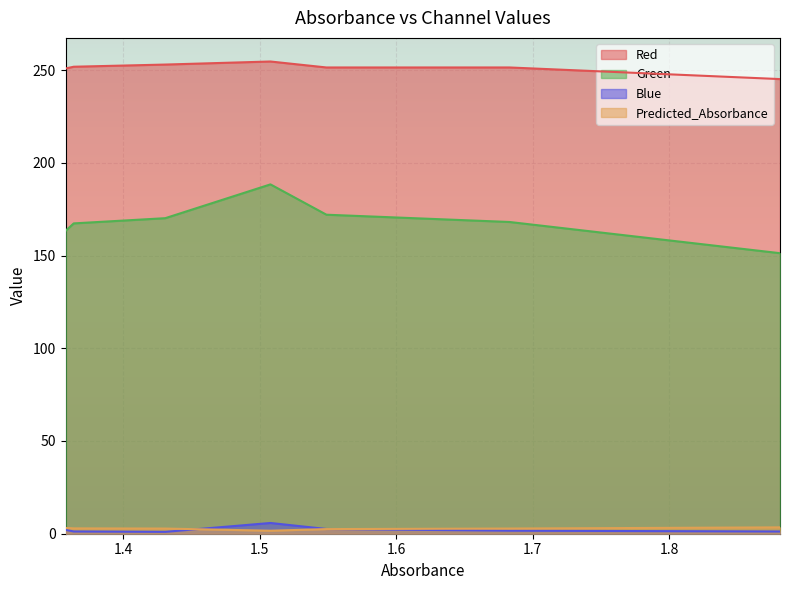

Rank the series by their maximum value, from lowest to highest.

Predicted_Absorbance, Blue, Green, Red